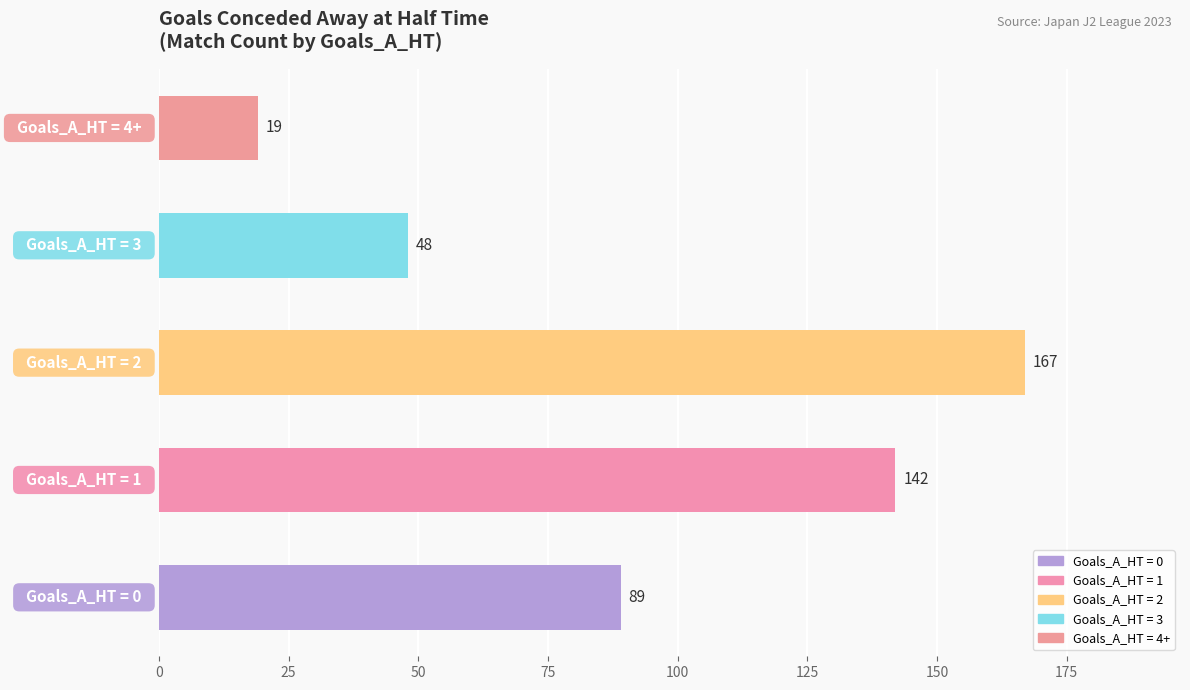

How many categories are shown in the chart?

5